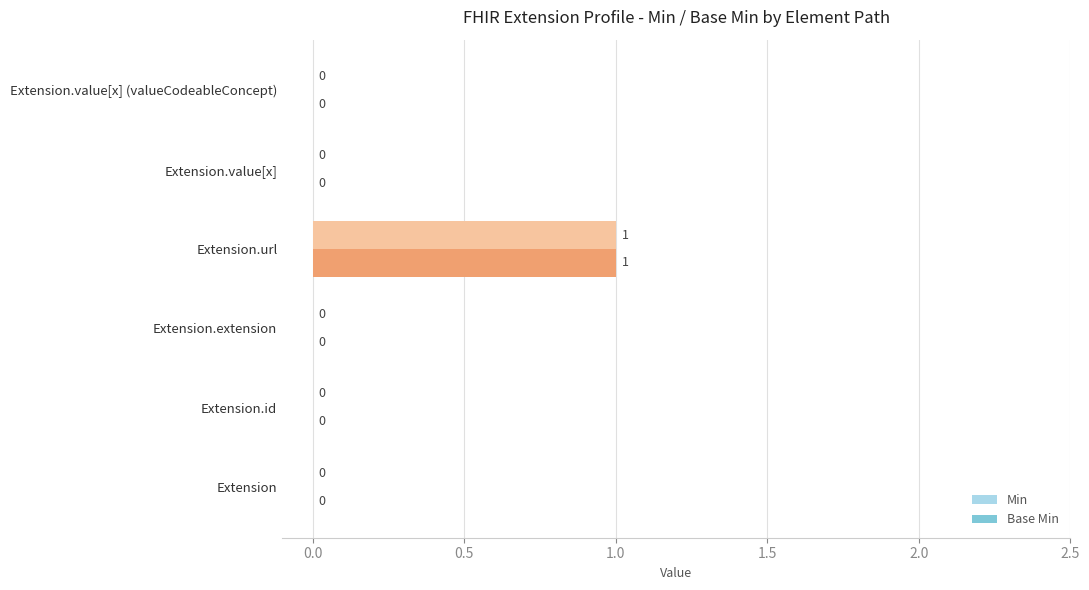

Which category has the highest value in the Base Min series?

Extension.url